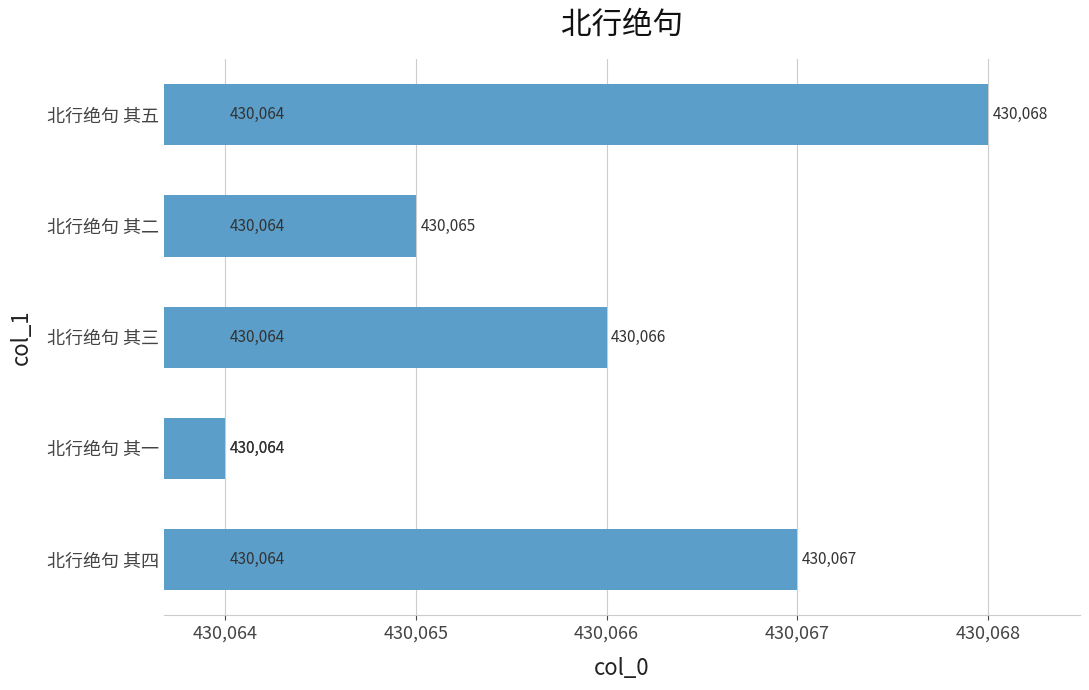

At which label is the value closest to 430066?

北行绝句 其三